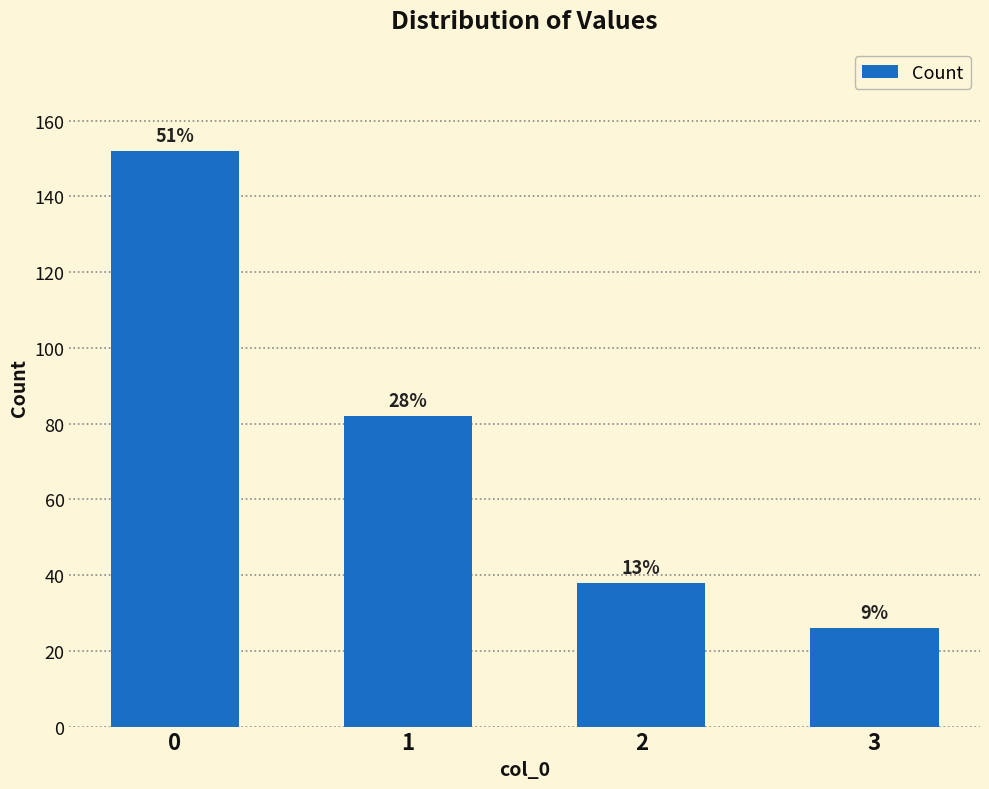

Does the chart contain any negative values?

No